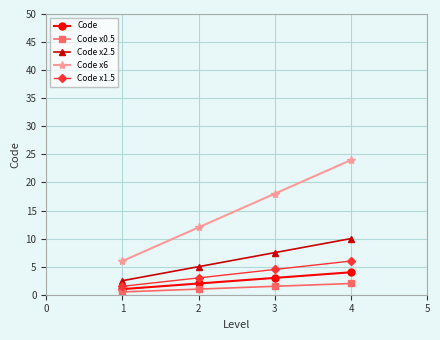

What are all the series names shown in the legend?

Code, Code x0.5, Code x2.5, Code x6, Code x1.5